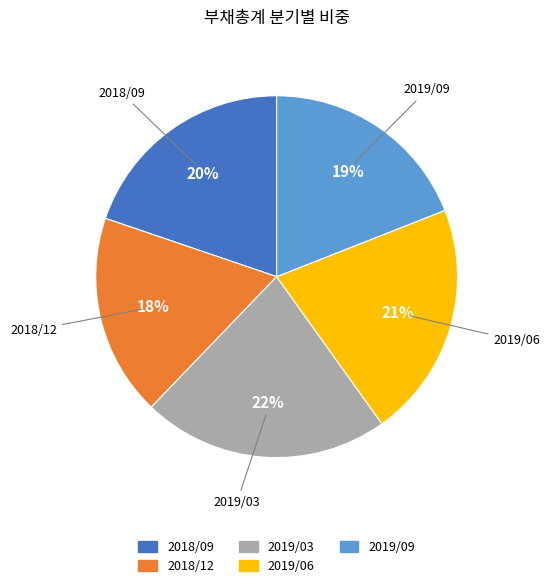

What is the ratio of the value at 2018/12 to the value at 2018/09?

0.9